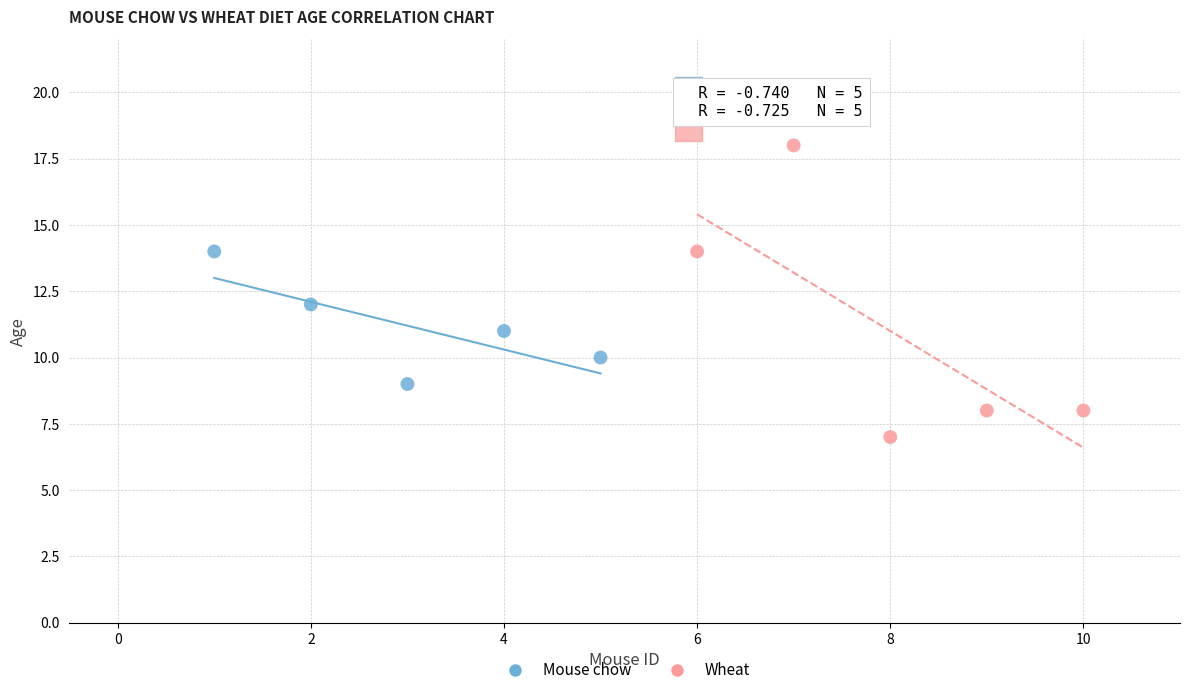

Which series has the widest spread of Y values?

Wheat